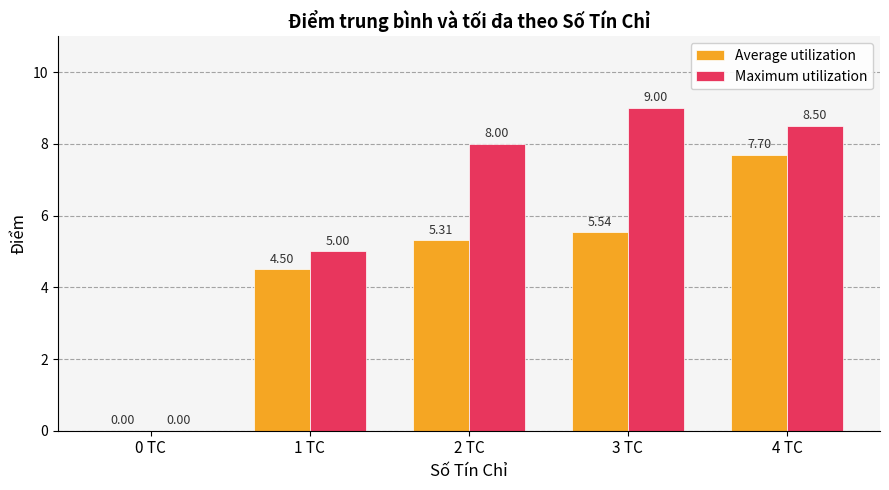

At which category is the sum across all series the highest?

4 TC